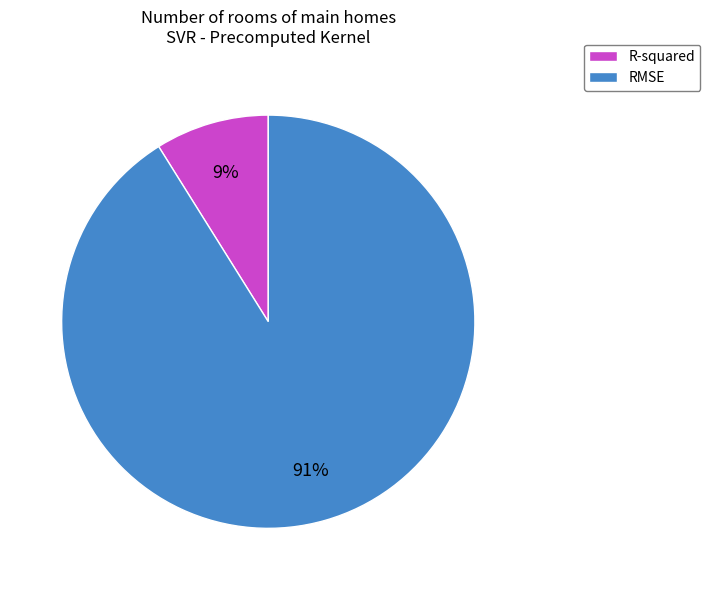

To the nearest percent, what is the difference between the R-squared and RMSE slice percentages?

82%